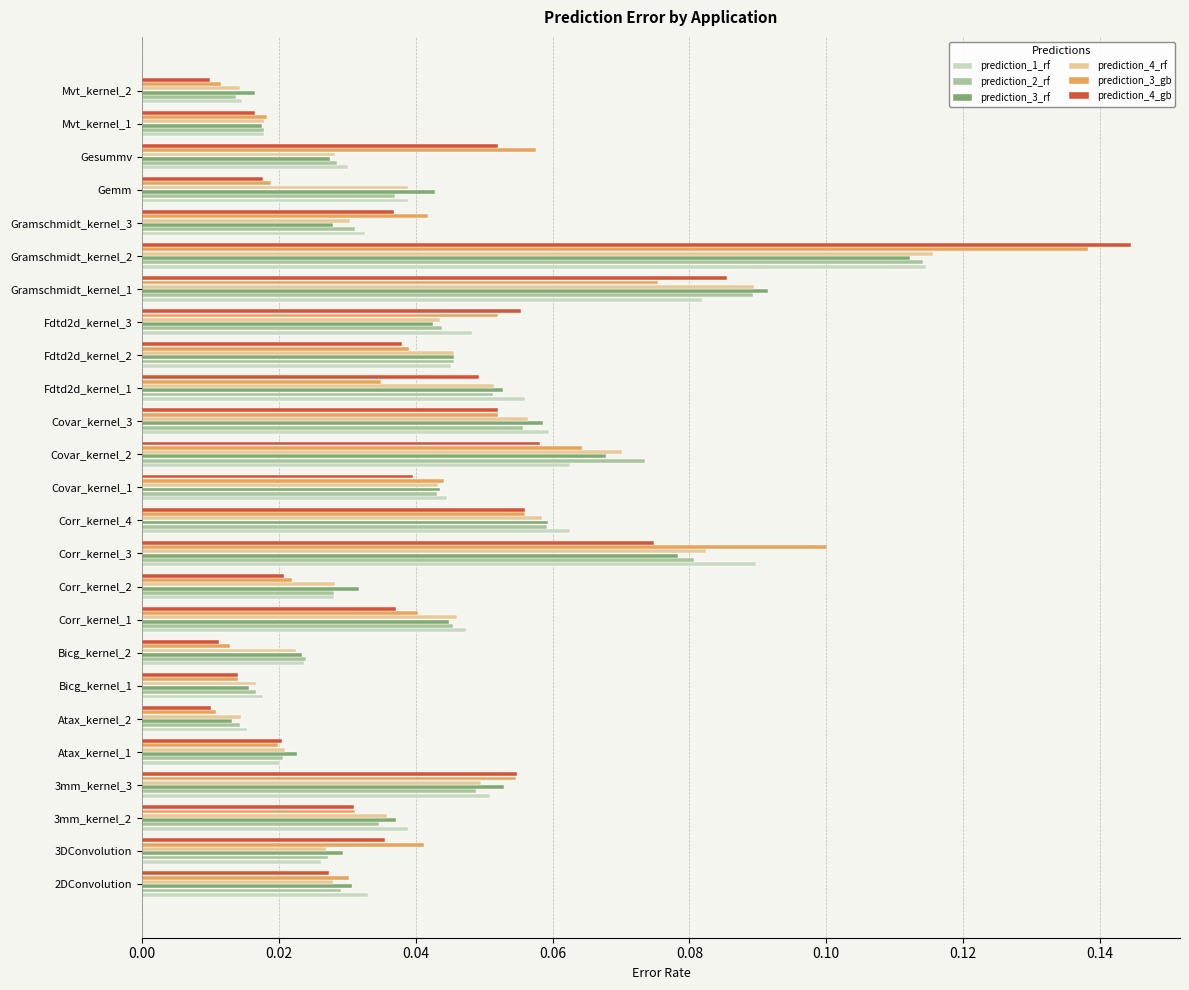

Between 3DConvolution and Corr_kernel_1, which series saw the biggest shift?

prediction_1_rf